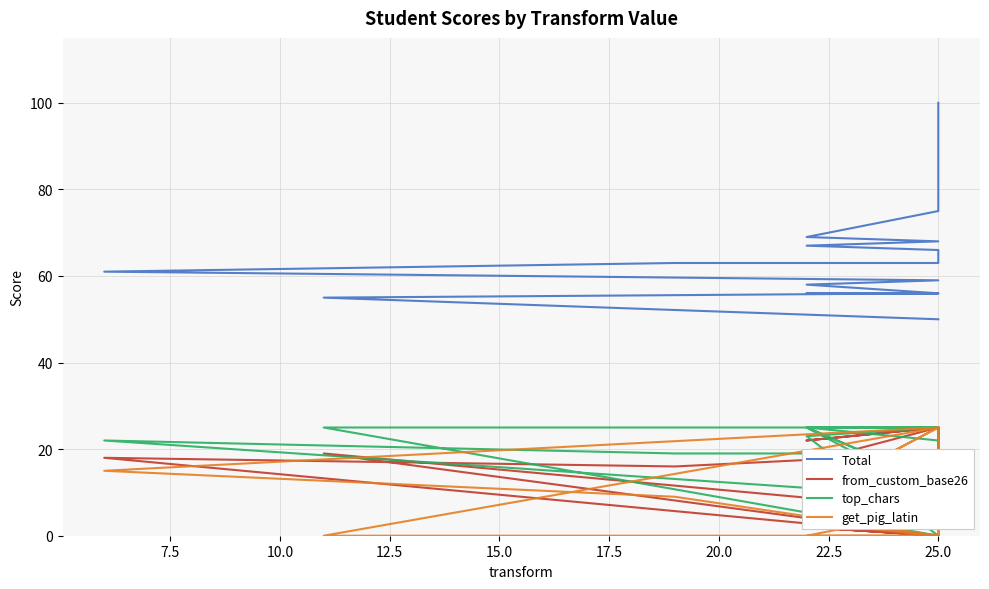

What is the difference between the second highest and minimum values in the top_chars series?

25